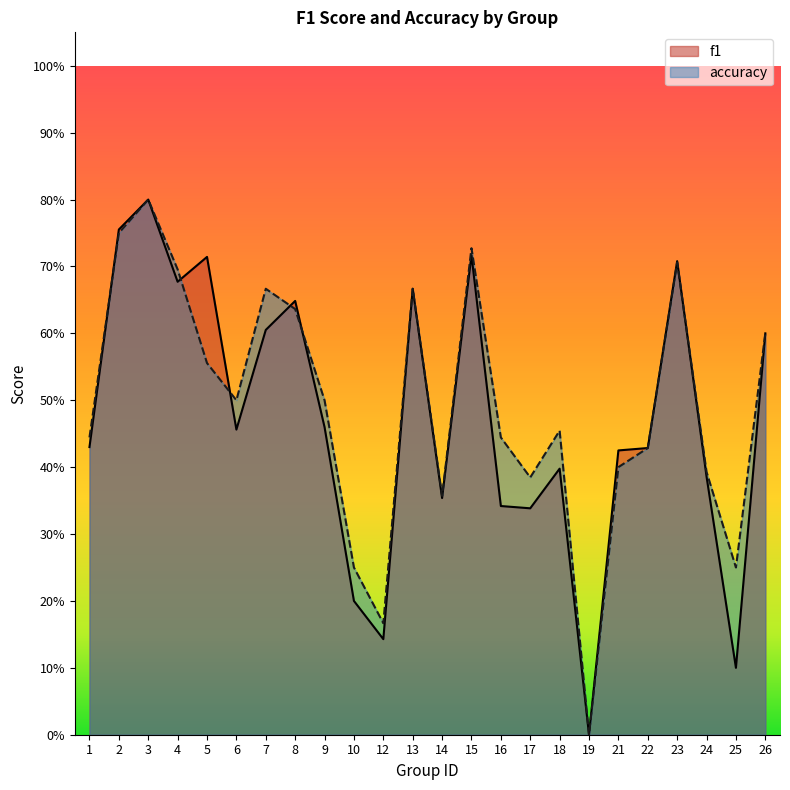

What is the maximum value for accuracy?

0.8